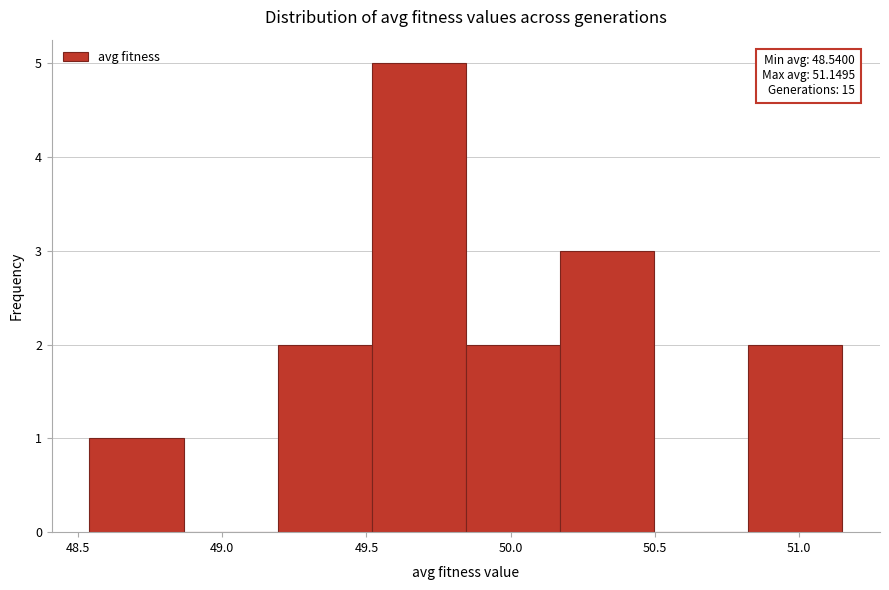

Which range on the x-axis has the tallest bar?

49.50 to 49.85